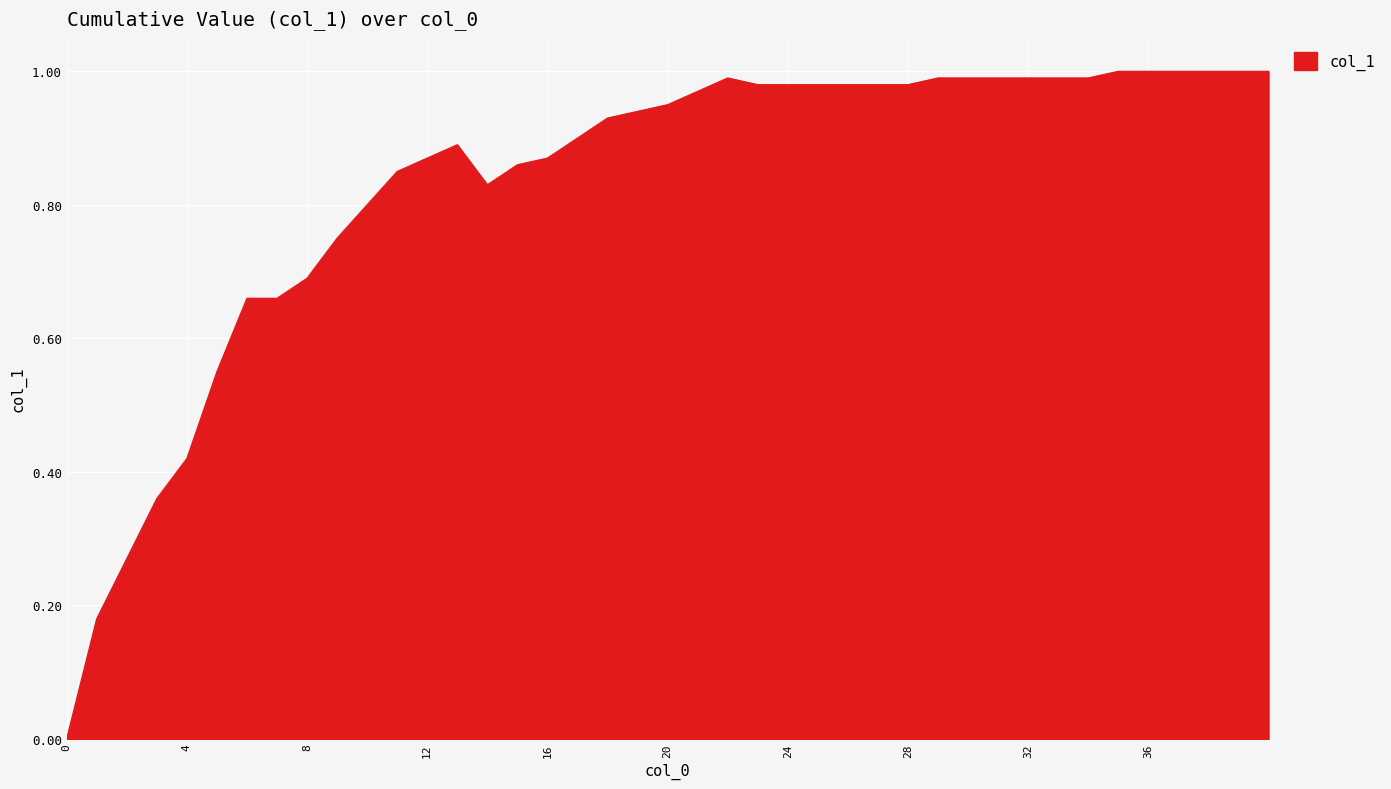

Is this an area chart (filled region under the line)?

Yes